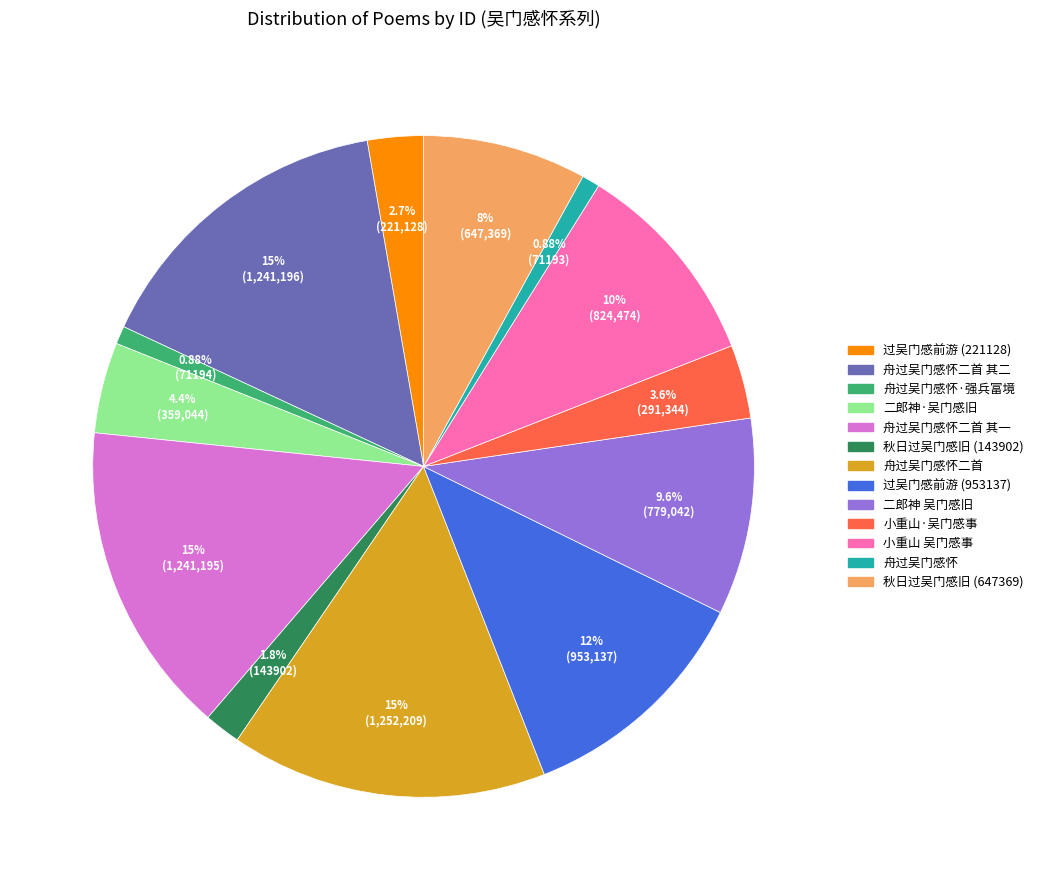

Is there any slice that represents more than half of the pie?

No